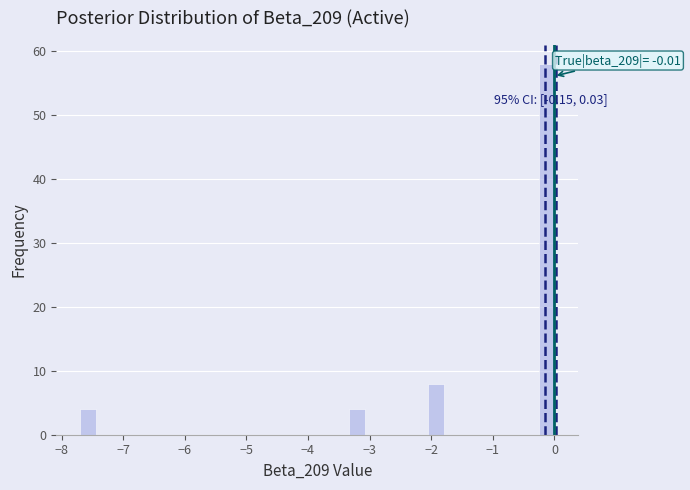

Around what value on the x-axis is the tallest bar? Give the approximate position of its centre, as read against the axis.

-0.1